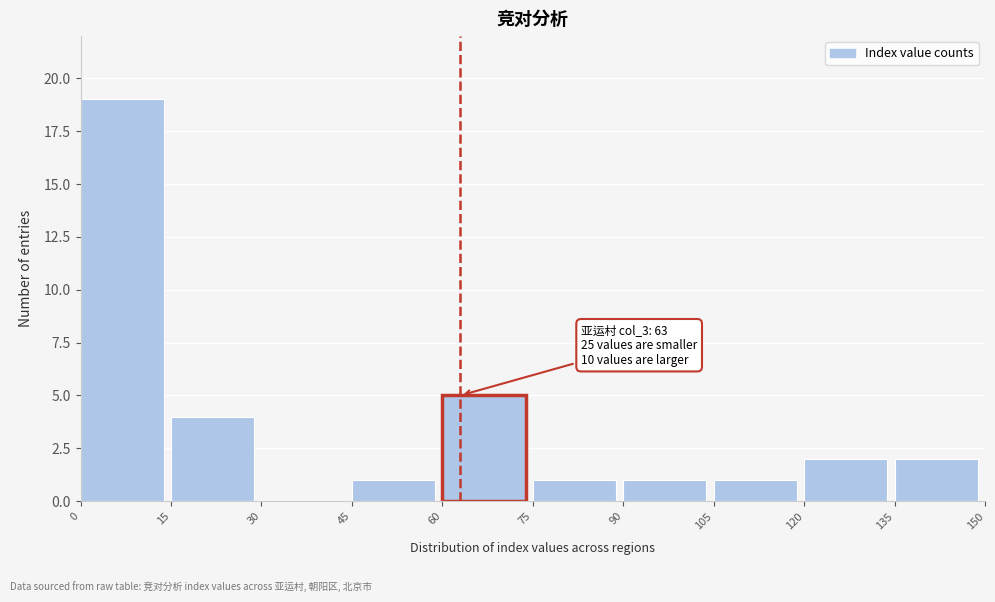

Over which range of the x-axis is the bar tallest?

0 to 15